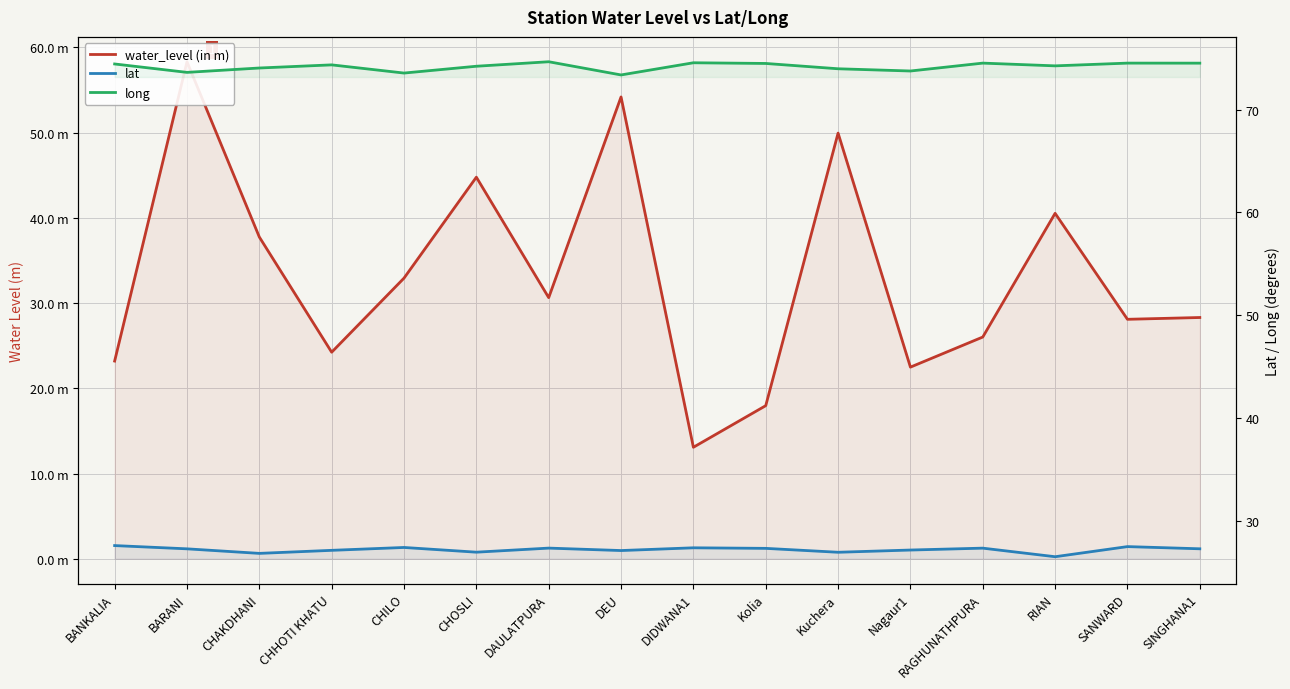

Rank the categories by long value from lowest to highest.

DEU, CHILO, BARANI, Nagaur1, Kuchera, CHAKDHANI, CHOSLI, RIAN, CHHOTI KHATU, BANKALIA, Kolia, SINGHANA1, RAGHUNATHPURA, SANWARD, DIDWANA1, DAULATPURA